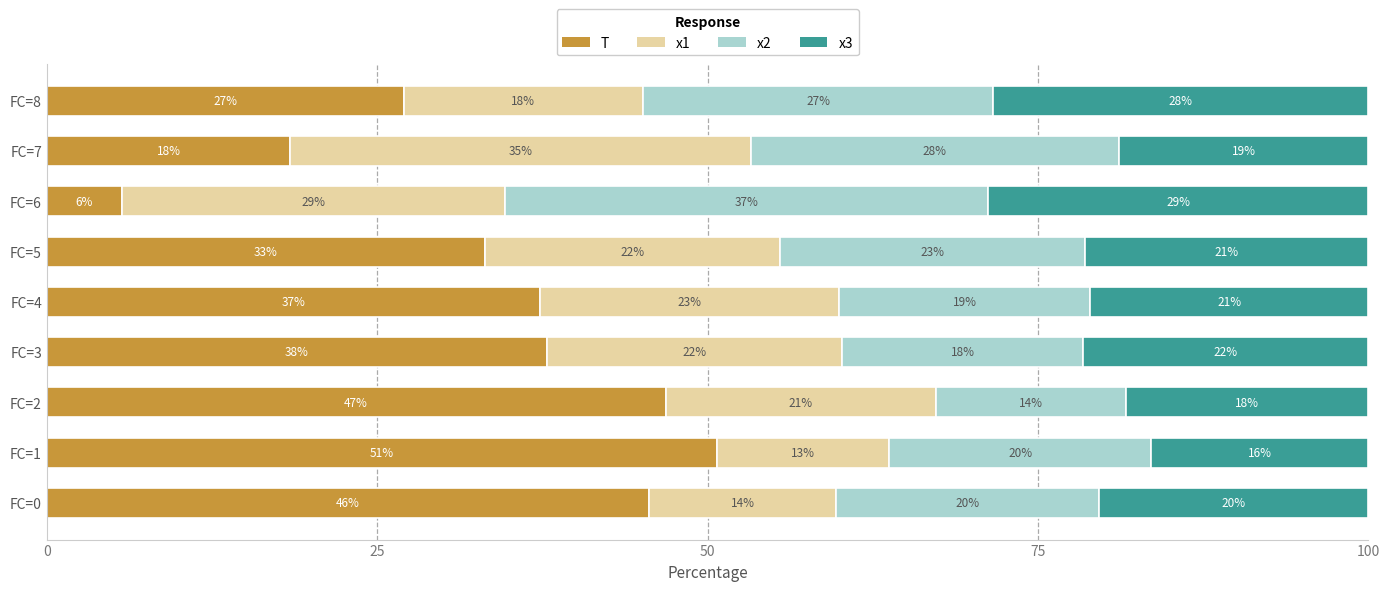

How many bars are there in total?

36